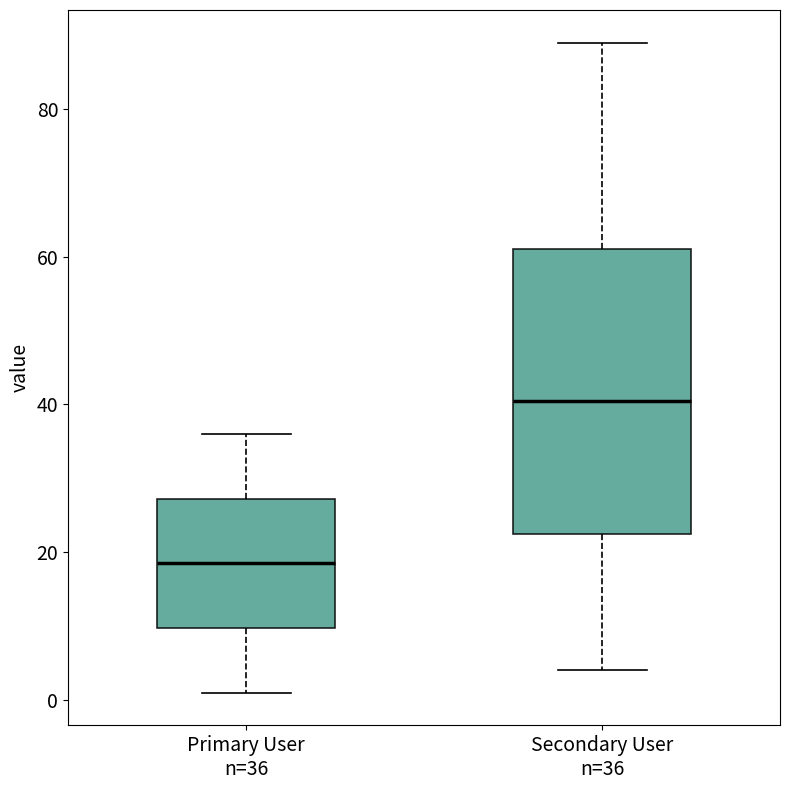

Reading left to right, read every box against the y-axis: the position of its median line, the range the box covers, and the ends of its whiskers. The values are not printed on the chart, so give them approximately, as read against the axis.

Primary User n=36: median 18, box 10 to 28, whiskers 2 to 36
Secondary User n=36: median 40, box 22 to 62, whiskers 4 to 90